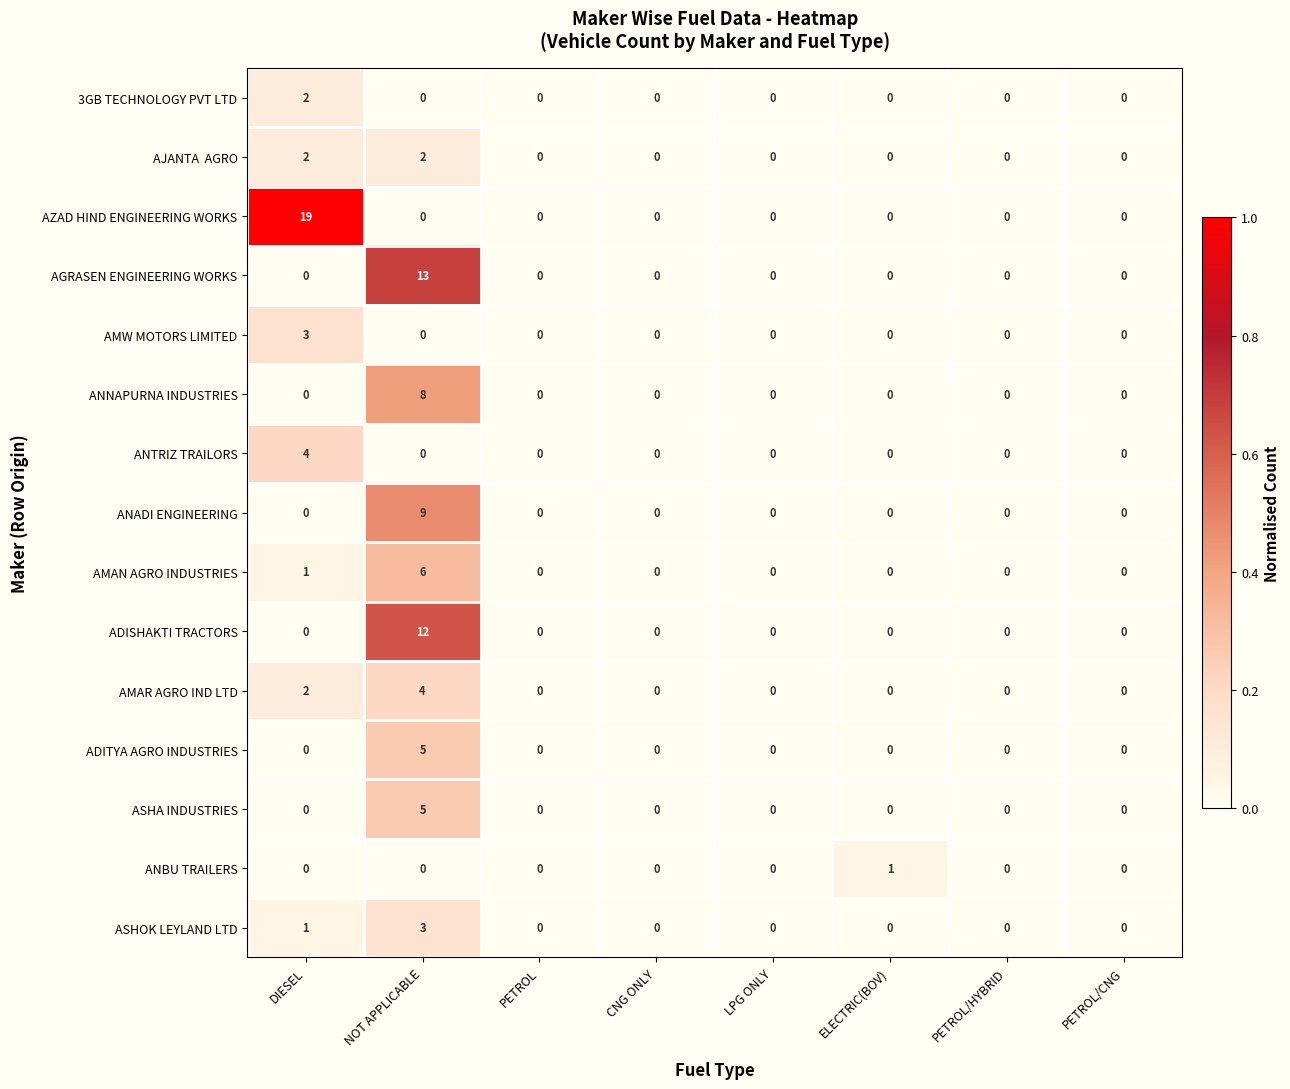

At which category is the sum across all series the highest?

NOT APPLICABLE